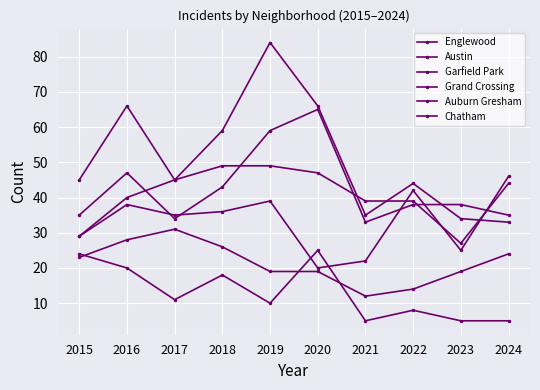

What is the value of the Austin point at the 9th from the left?

38